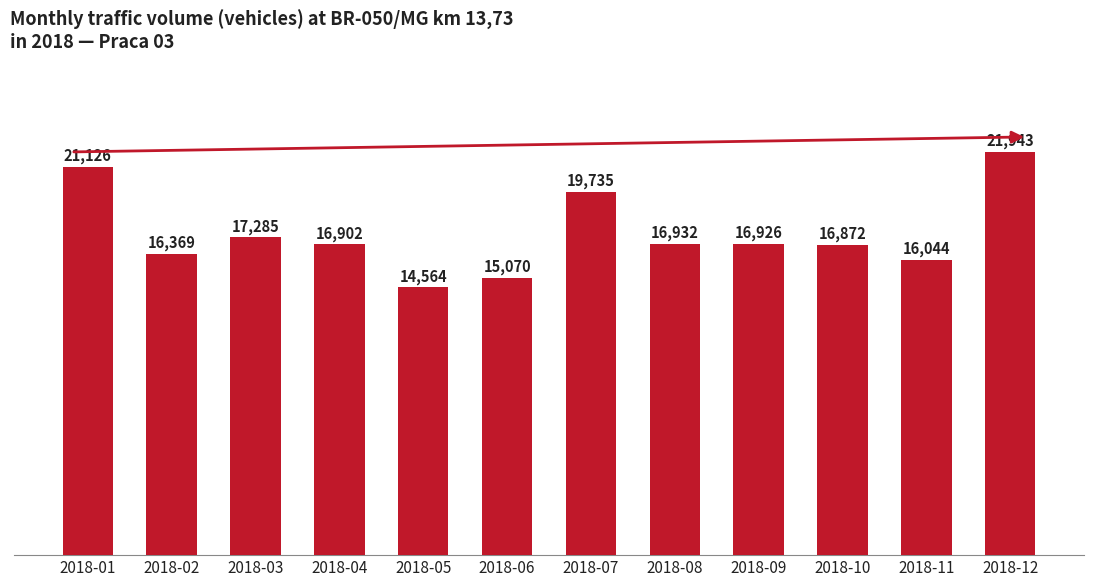

List the labels in order of value, smallest first.

2018-05, 2018-06, 2018-11, 2018-02, 2018-10, 2018-04, 2018-09, 2018-08, 2018-03, 2018-07, 2018-01, 2018-12